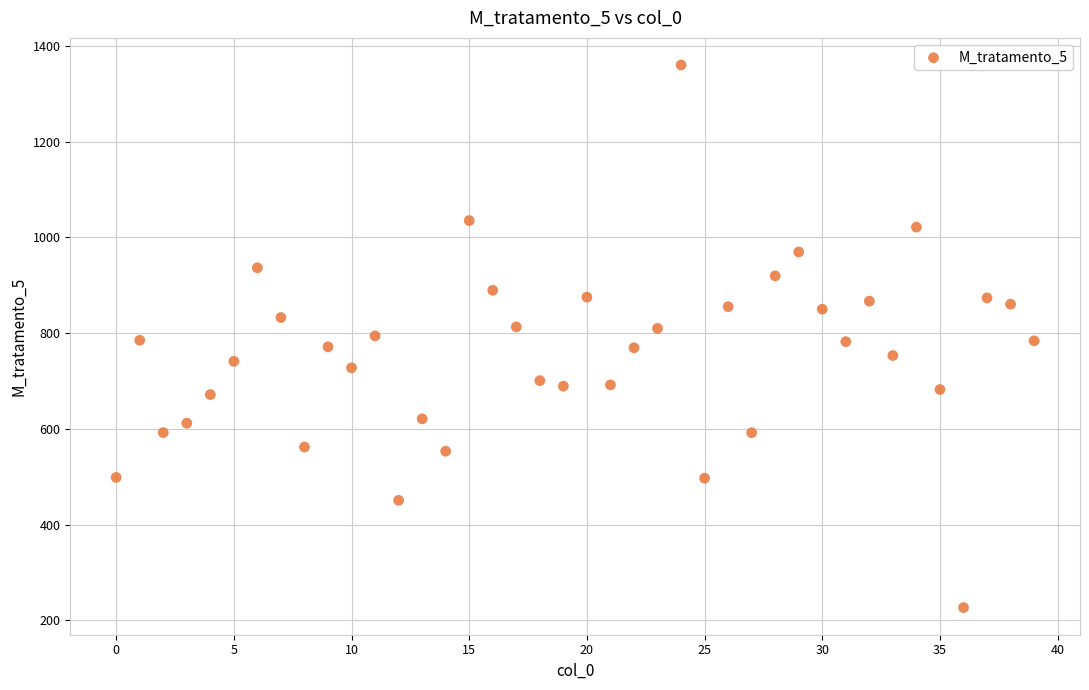

What is the range of Y values (max minus min)?

1133.8